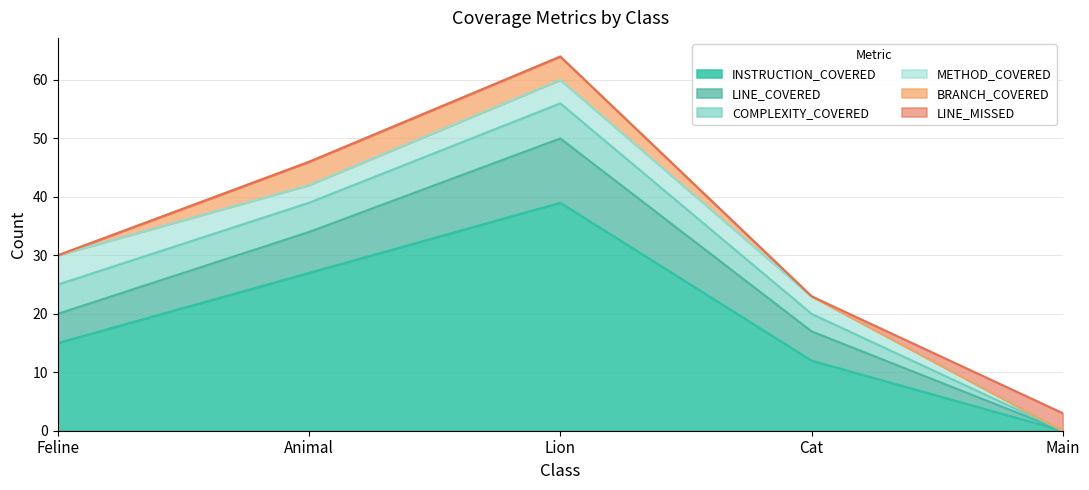

What value does the INSTRUCTION_COVERED series have at Cat, to the nearest 10?

10